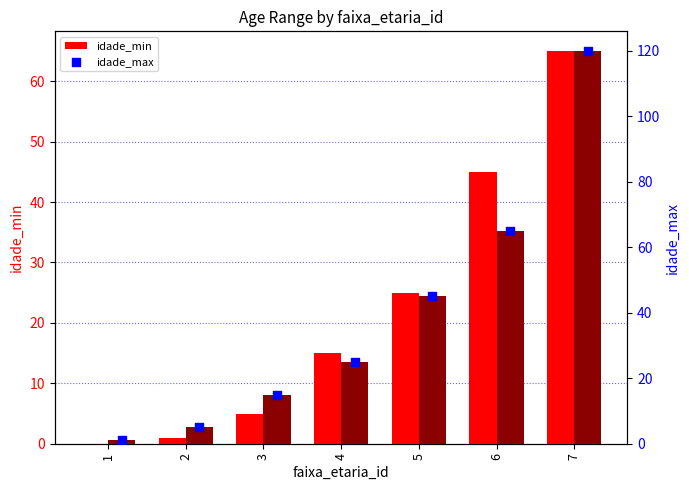

Is the value of idade_min at 5 greater than the value of idade_max at 4?

No